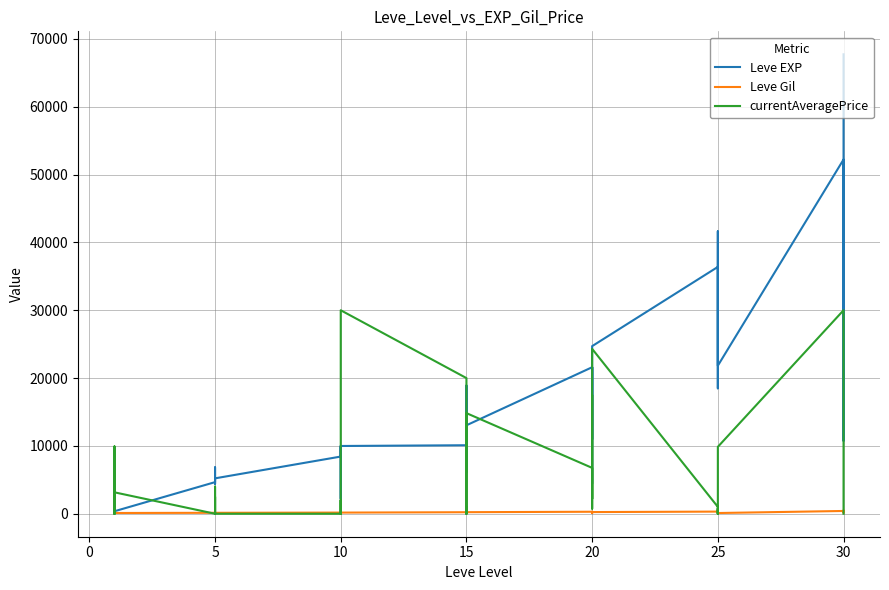

In currentAveragePrice, how many points are higher than both neighbors (excluding endpoints)?

12